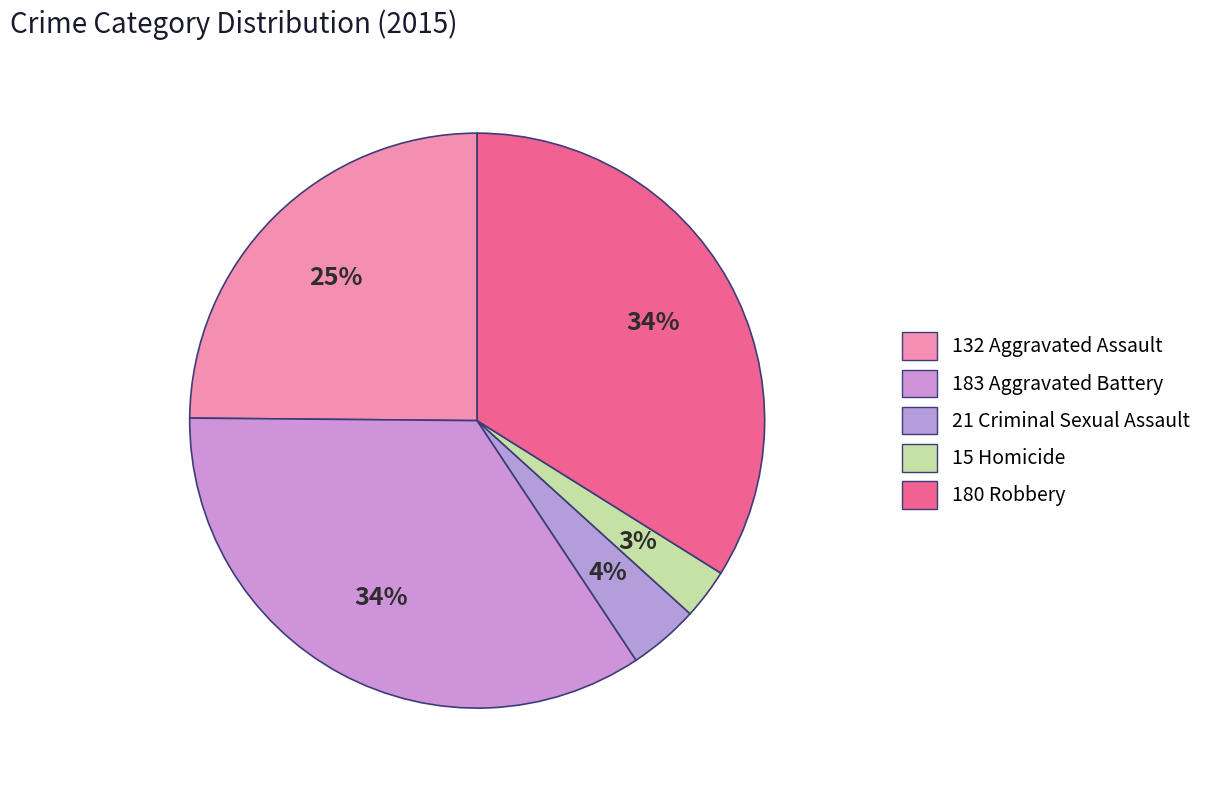

Count the number of slices in the pie.

5